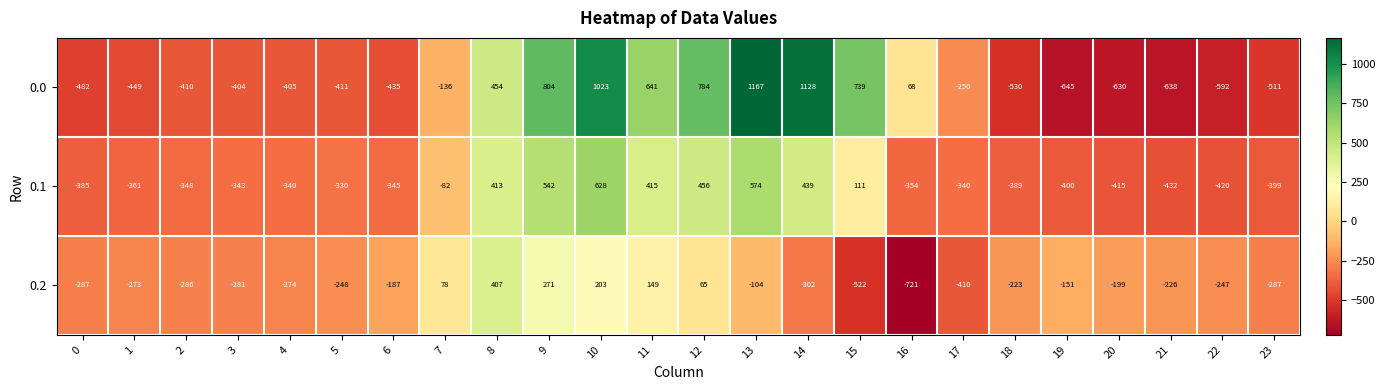

At which label does 0.2 first exceed -226?

6